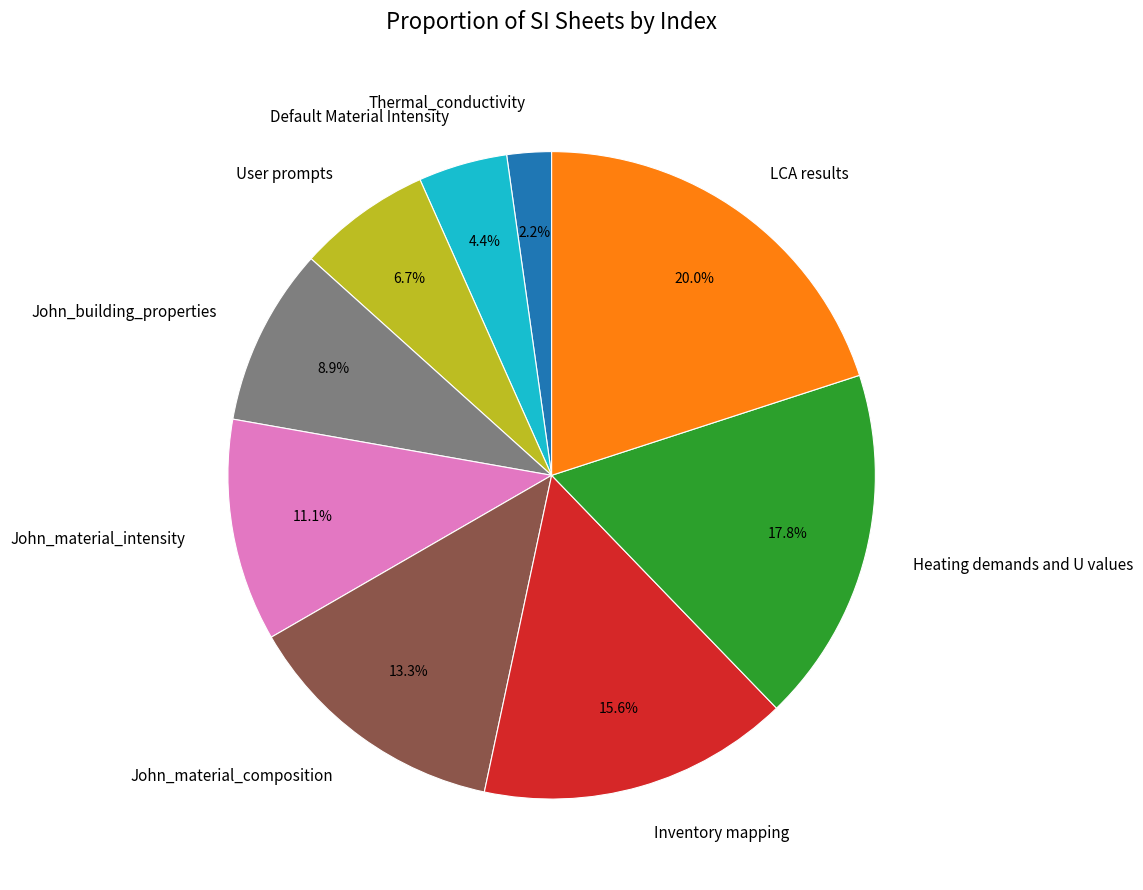

Between John_material_intensity and Default Material Intensity, which is larger?

John_material_intensity